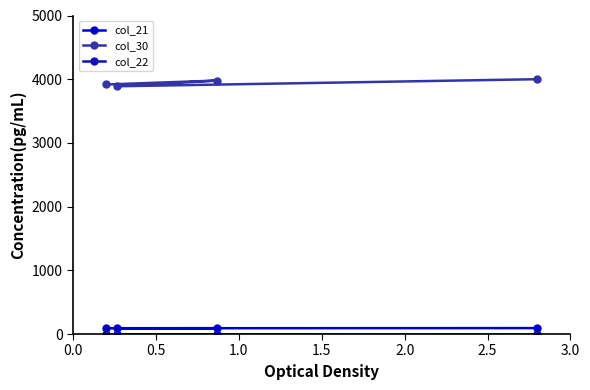

What is the value of the col_21 point at the 2nd from the left?

90.8